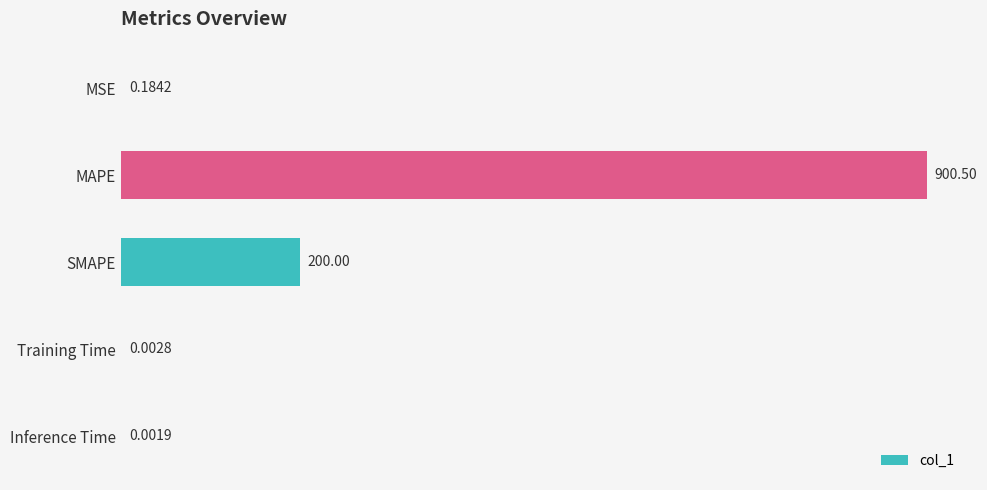

Does the chart contain stacked bars?

No